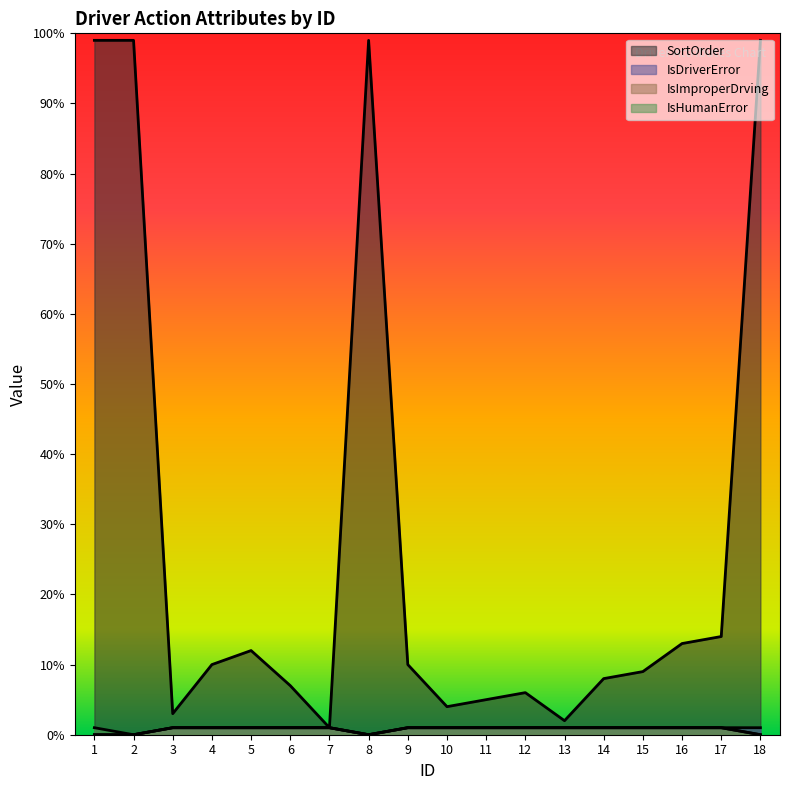

How many interior local valleys does the IsDriverError series have?

1